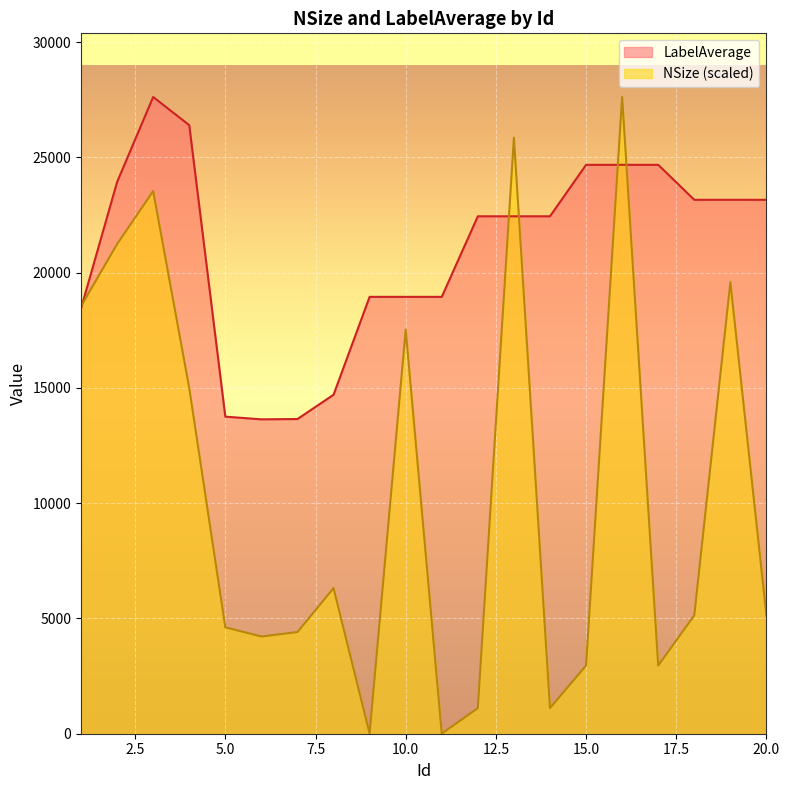

Where is NSize nearest to the value 13813?

4